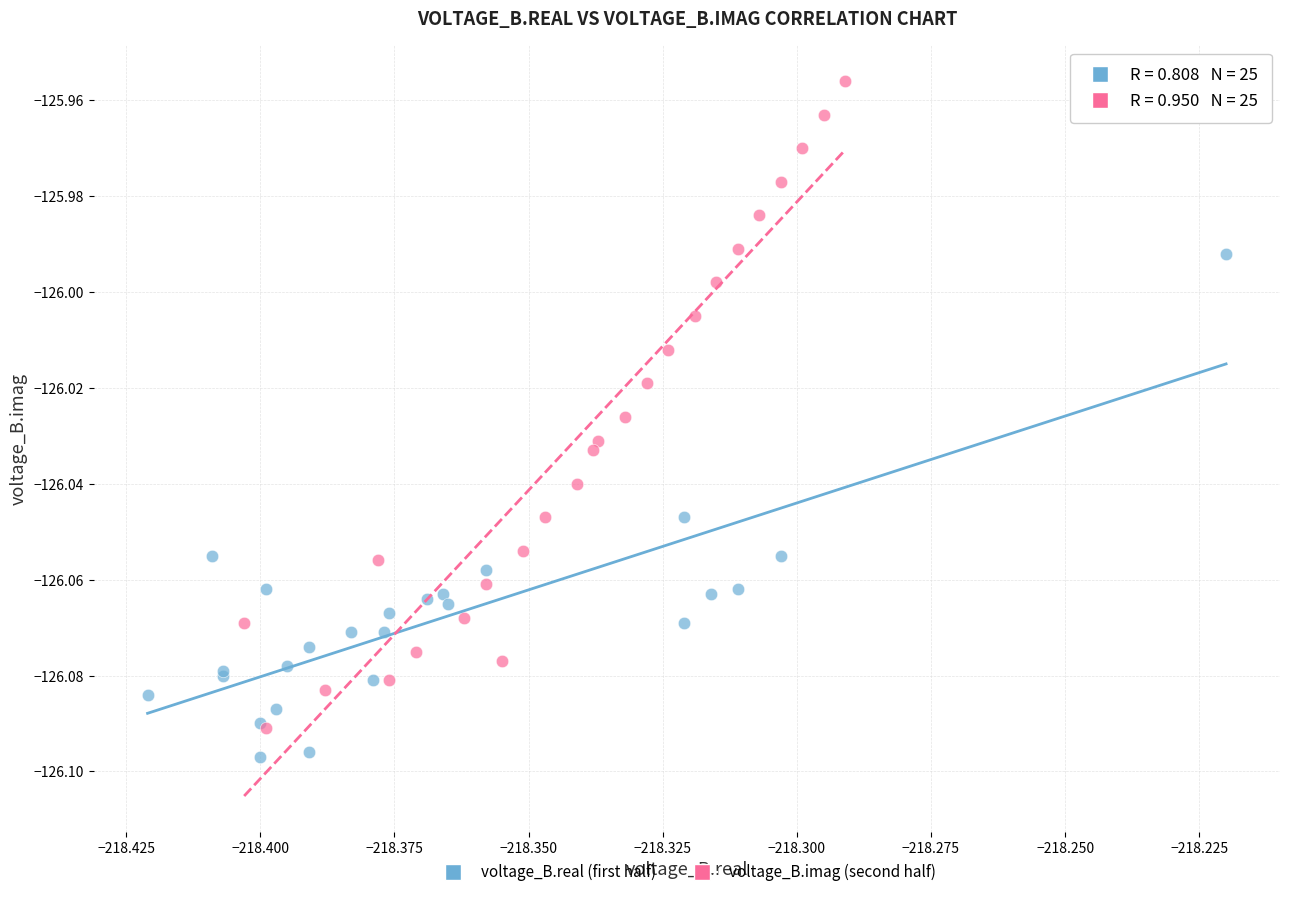

Which series has the widest spread of Y values?

voltage_B.imag (second half)